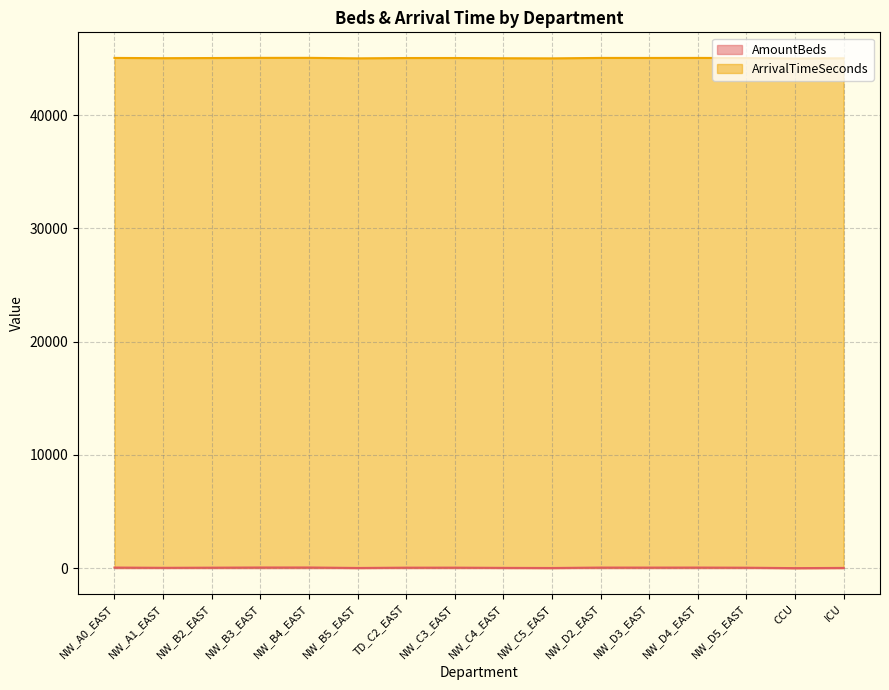

What is the sum of the values at NW_D5_EAST and NW_B2_EAST?

89